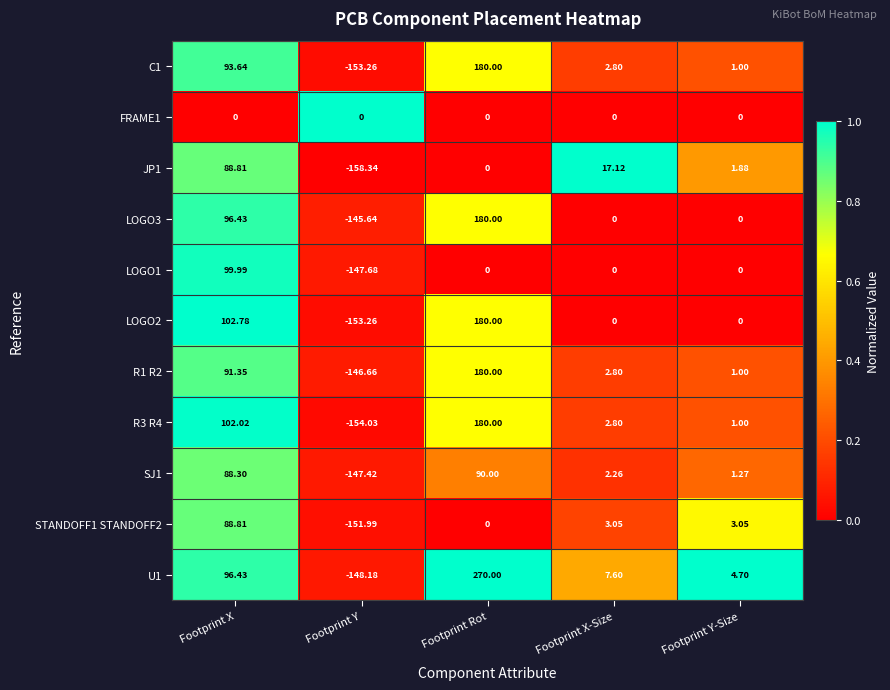

Count the number of data series in this chart.

11